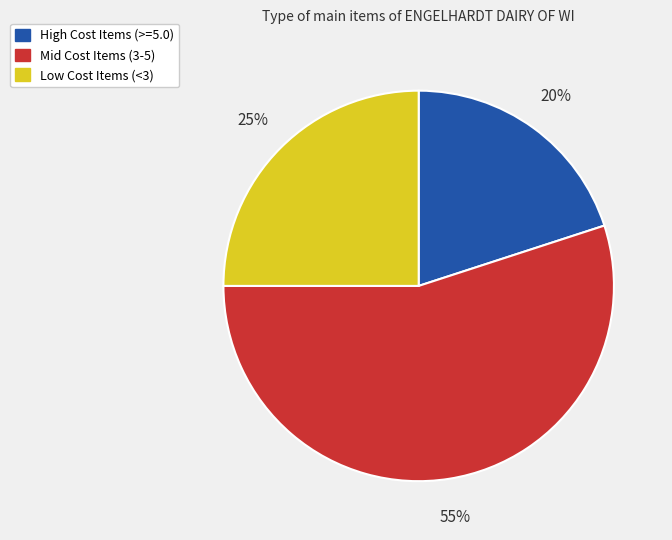

What is the smallest slice in the pie chart?

High Cost Items (>=5.0)